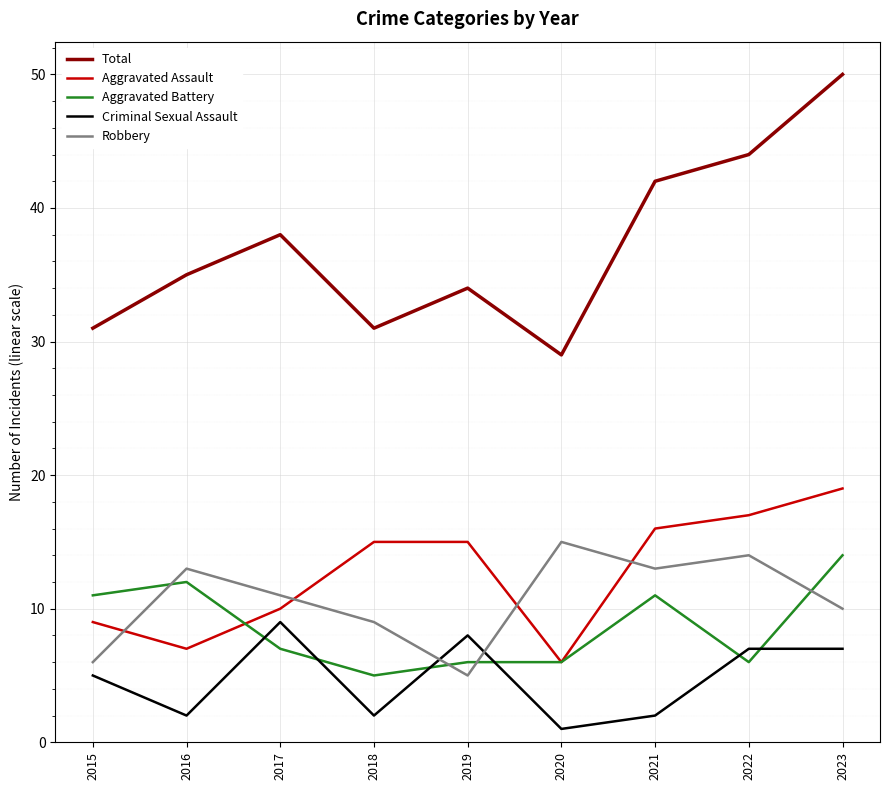

Which series has the largest total across all categories?

Total